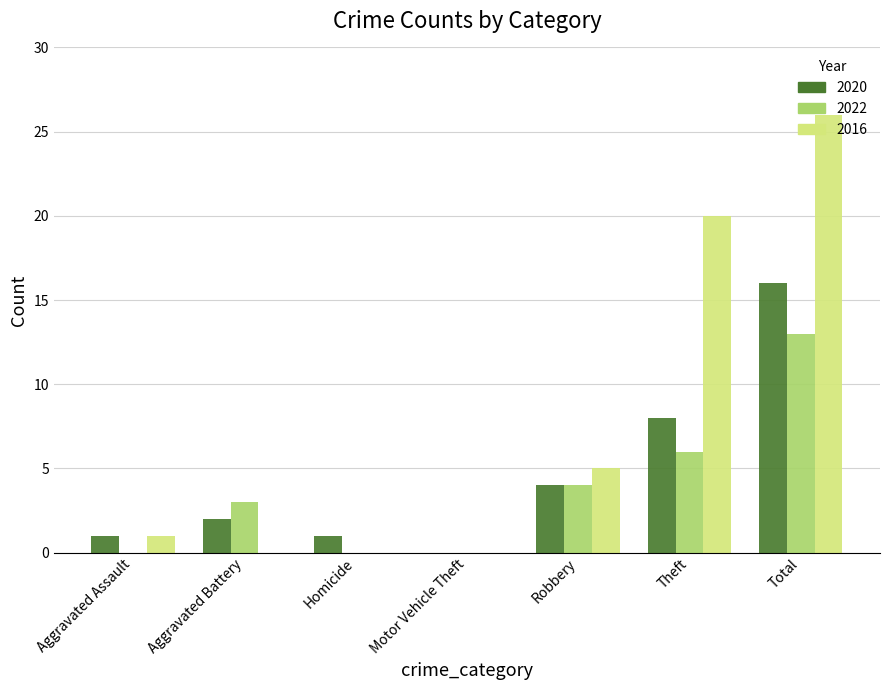

Which series has the largest total across all categories?

2016